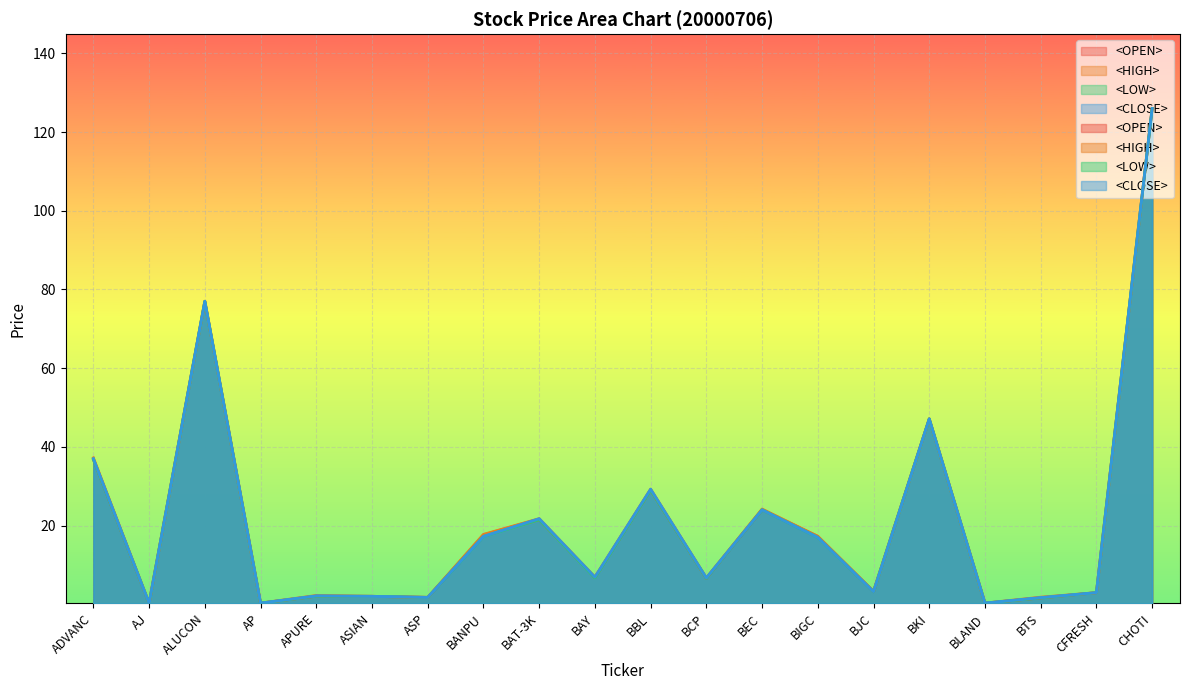

What is the difference between the highest and lowest values at ADVANC?

0.4